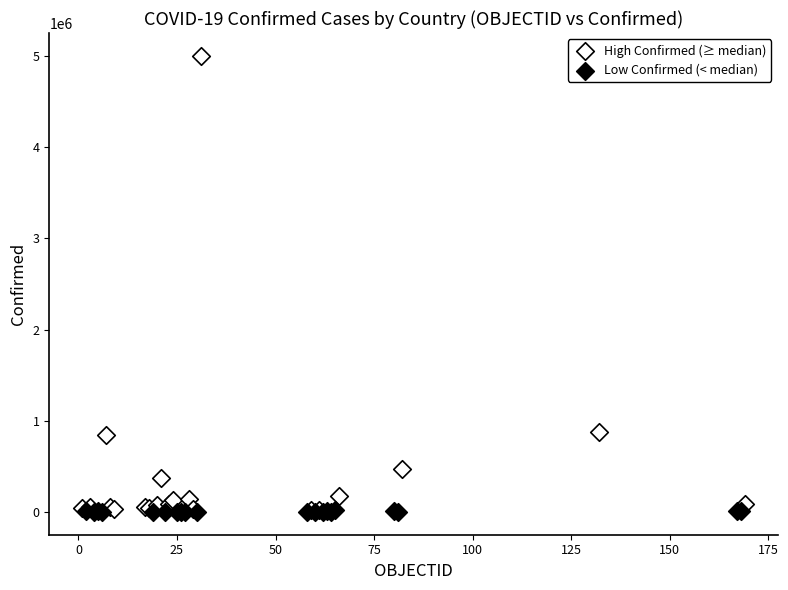

Which series has the widest spread of Y values?

High Confirmed (≥ median)